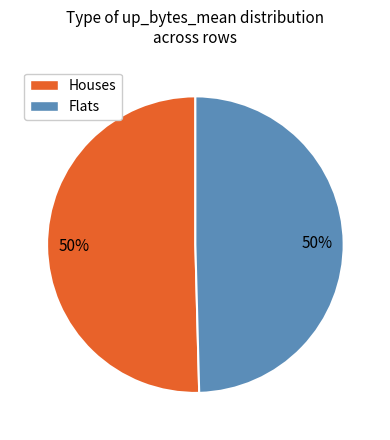

Combined, do Houses and Flats account for over 50%?

Yes